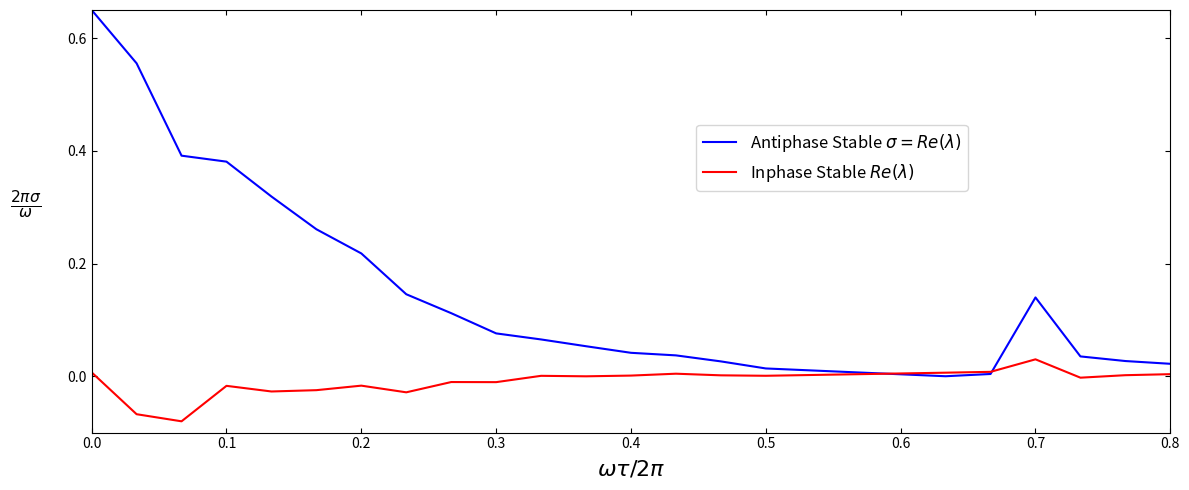

How many values in the Inphase Stable $Re(\lambda)$ series exceed 0?

11